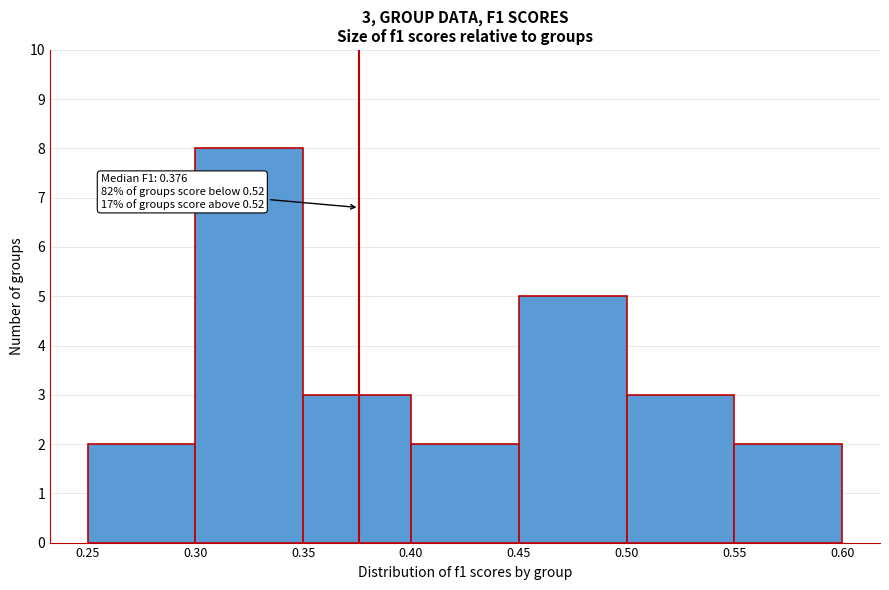

Which range on the x-axis has the tallest bar?

0.30 to 0.35